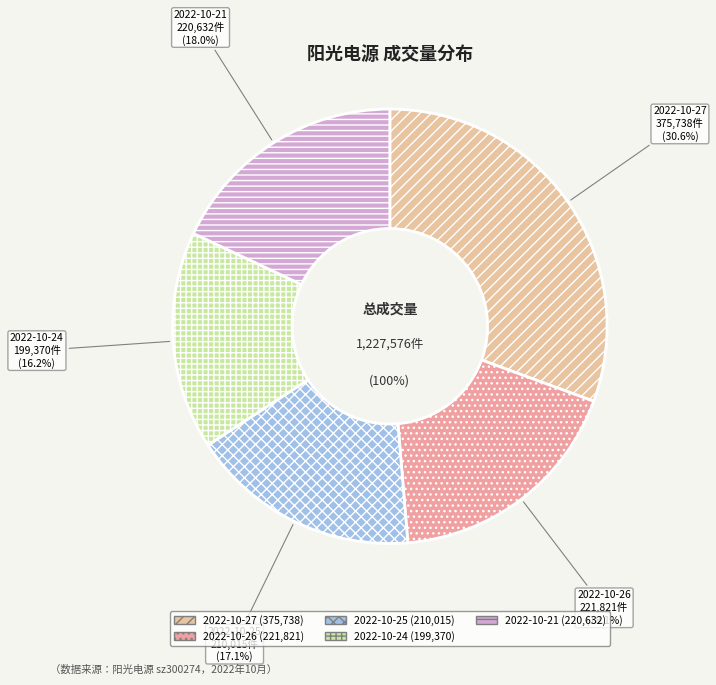

To the nearest percent, what portion does 2022-10-27 represent?

31%